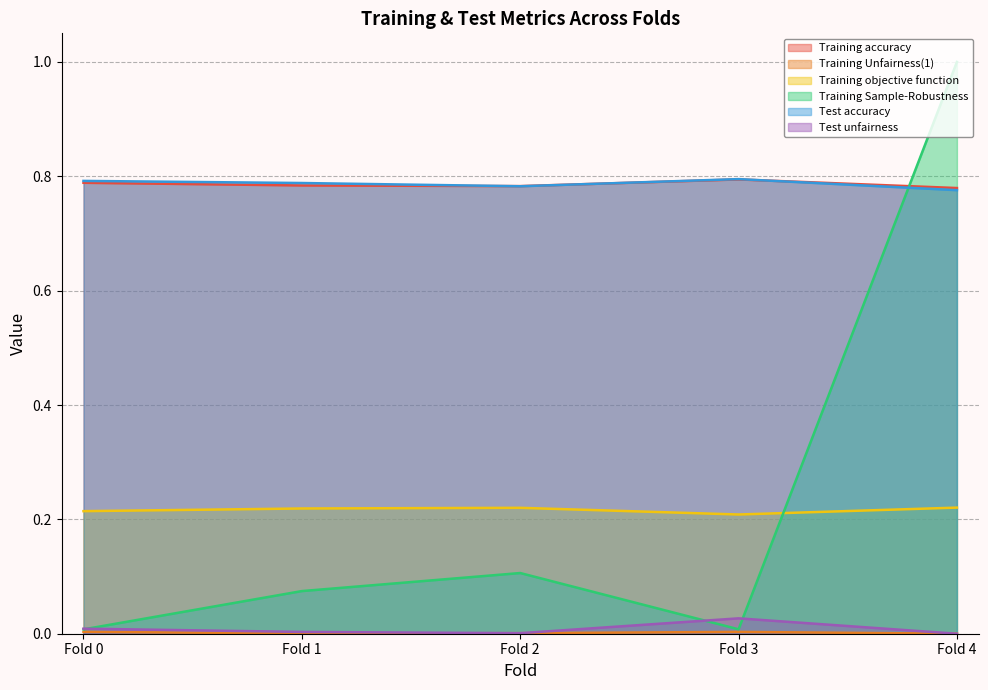

Reading left to right, what are all the values shown in this chart?

Training accuracy: Fold 0=0.8	Fold 1=0.8	Fold 2=0.8	Fold 3=0.8	Fold 4=0.8
Training Unfairness(1): Fold 0=0.0	Fold 1=0.0	Fold 2=0.0	Fold 3=0.0	Fold 4=0.0
Training objective function: Fold 0=0.2	Fold 1=0.2	Fold 2=0.2	Fold 3=0.2	Fold 4=0.2
Training Sample-Robustness: Fold 0=0.0	Fold 1=0.1	Fold 2=0.1	Fold 3=0.0	Fold 4=1.0
Test accuracy: Fold 0=0.8	Fold 1=0.8	Fold 2=0.8	Fold 3=0.8	Fold 4=0.8
Test unfairness: Fold 0=0.0	Fold 1=0.0	Fold 2=0.0	Fold 3=0.0	Fold 4=0.0